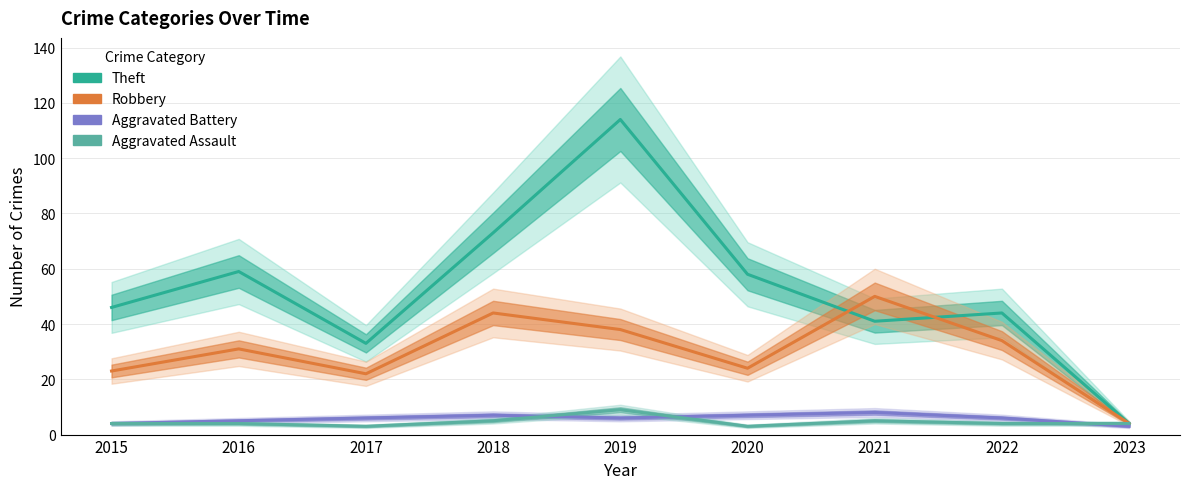

How many lines are shown in the chart?

4